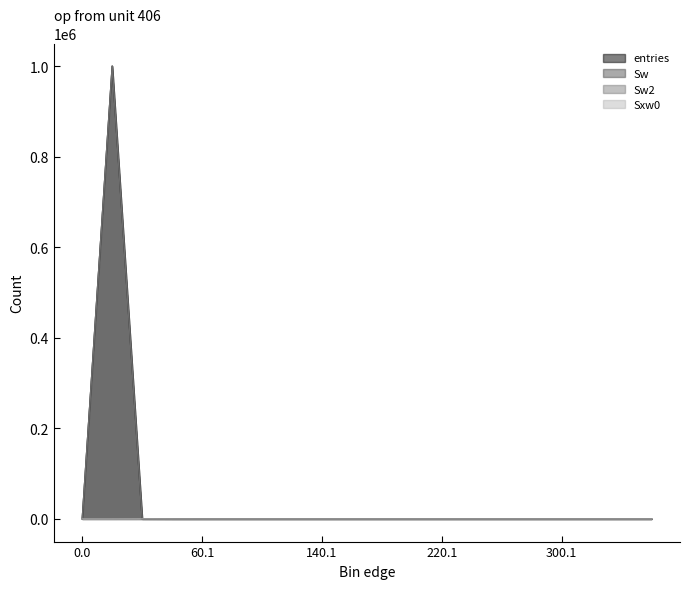

Where is Sw2 nearest to the value 499964?

20.1